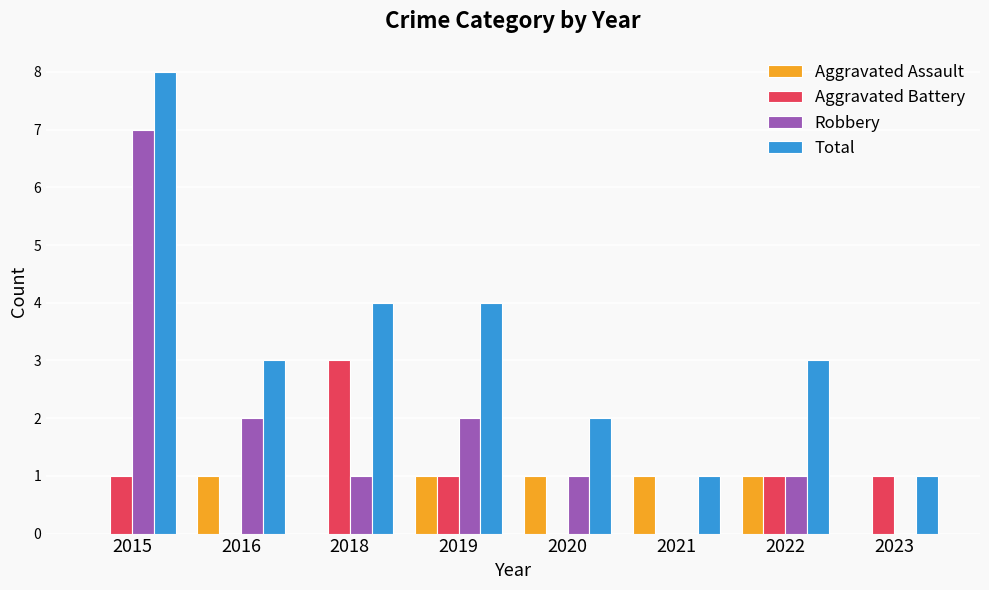

How many groups of bars are there?

8